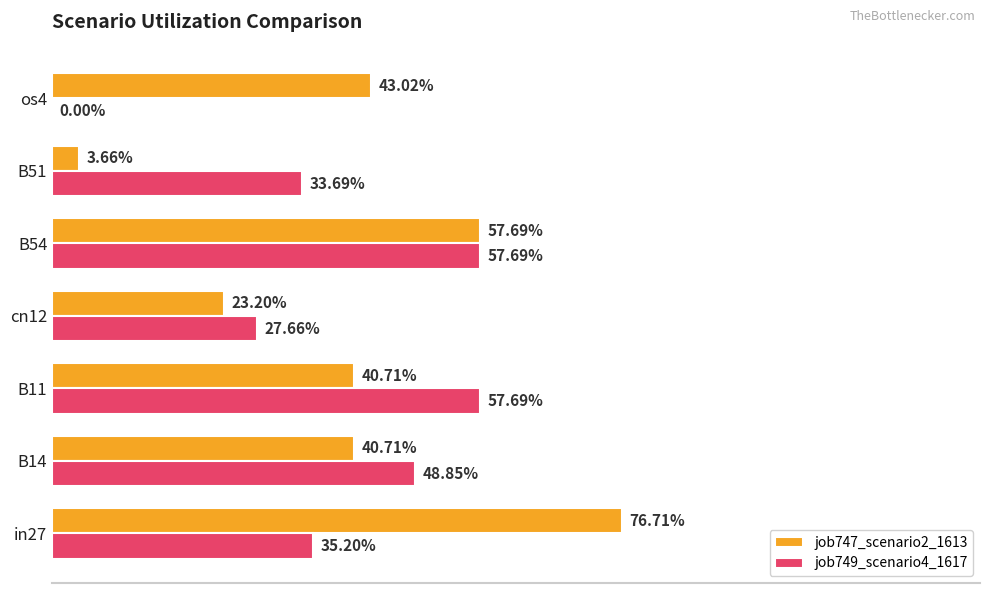

What are all the series names shown in the legend?

job747_scenario2_1613, job749_scenario4_1617